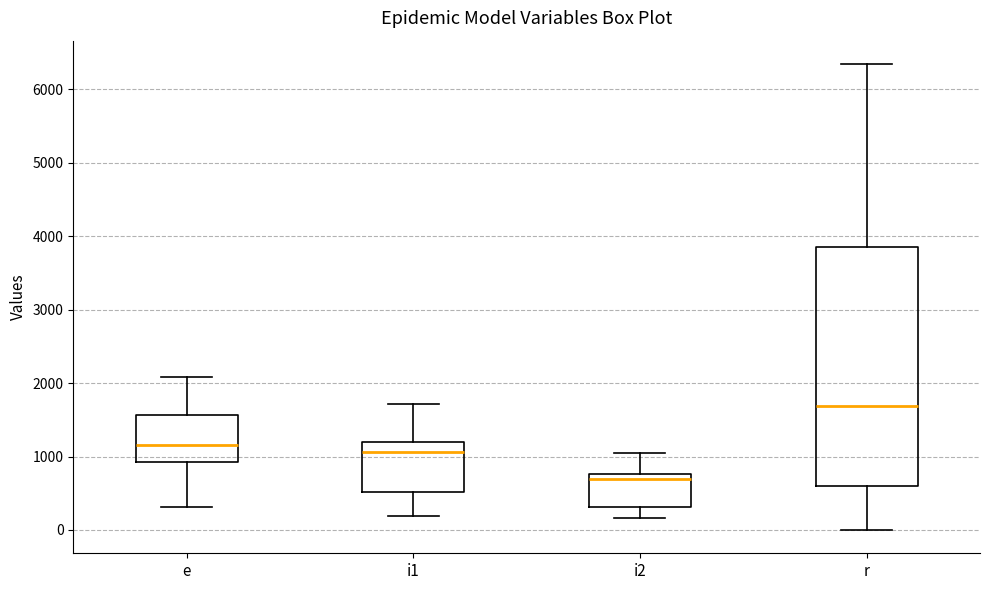

Reading left to right, read every box against the y-axis: the position of its median line, the range the box covers, and the ends of its whiskers. The values are not printed on the chart, so give them approximately, as read against the axis.

e: median 1200, box 900 to 1600, whiskers 300 to 2100
i1: median 1100, box 500 to 1200, whiskers 200 to 1700
i2: median 700, box 300 to 800, whiskers 200 to 1000
r: median 1700, box 600 to 3900, whiskers 0 to 6300